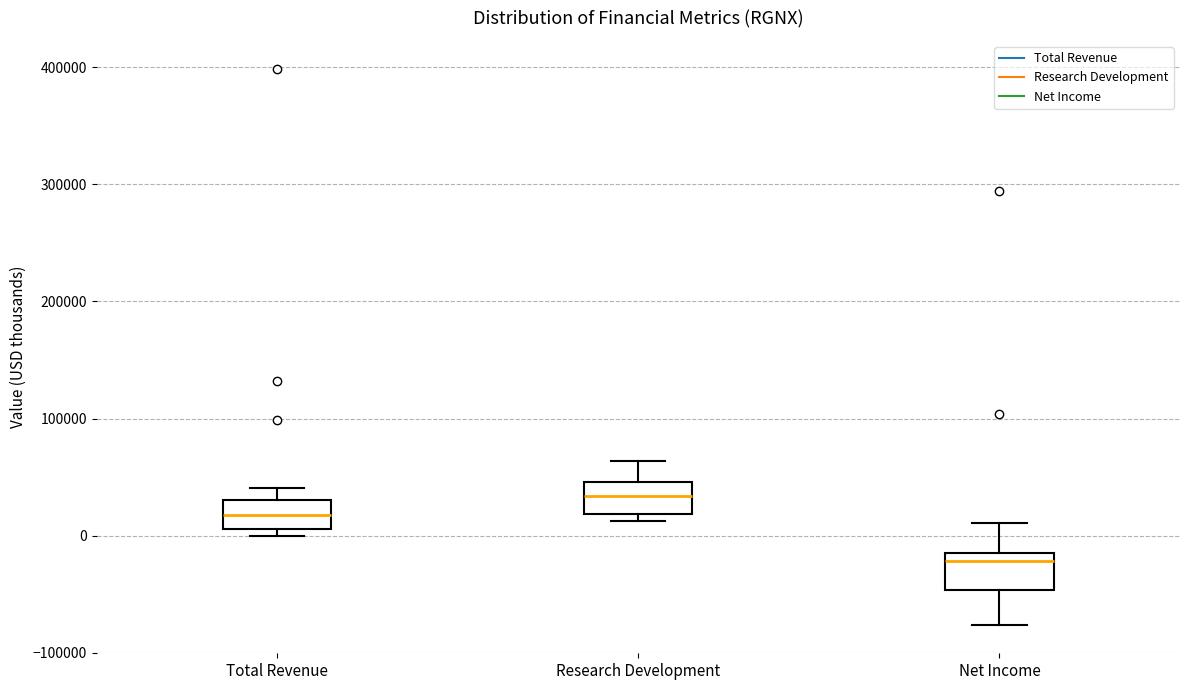

Reading left to right, transcribe this box plot: for each box, give where its median line is, the range the box spans, and where its two whiskers end, as read against the y-axis. The values are not printed on the chart, so give them approximately, as read against the axis.

Total Revenue: median 20000, box 10000 to 30000, whiskers 0 to 40000
Research Development: median 30000, box 20000 to 50000, whiskers 10000 to 60000
Net Income: median -20000, box -50000 to -10000, whiskers -80000 to 10000